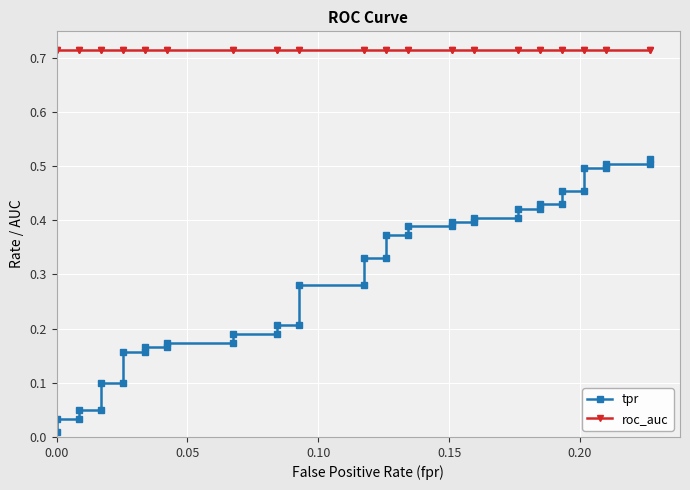

At how many categories does at least one series exceed 0?

40